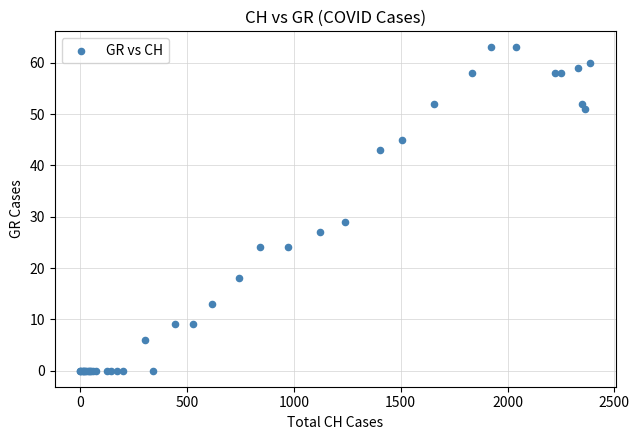

What Y value in the scatter plot is closest to 31?

29